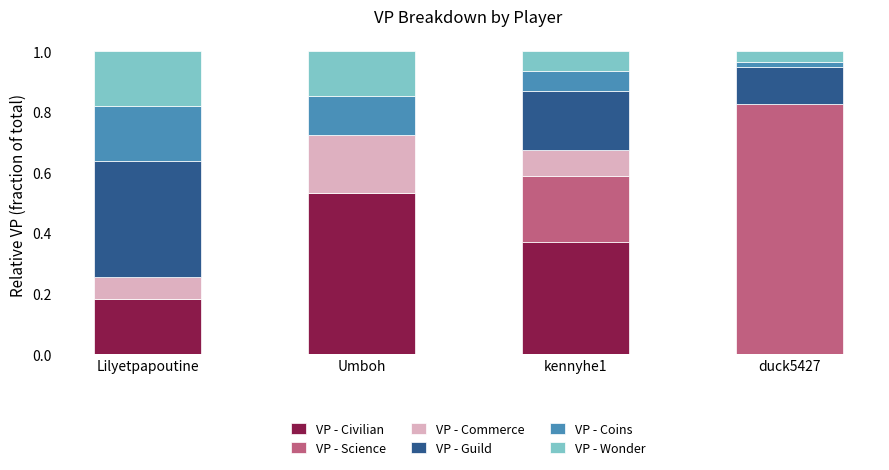

Are the bars horizontal?

No